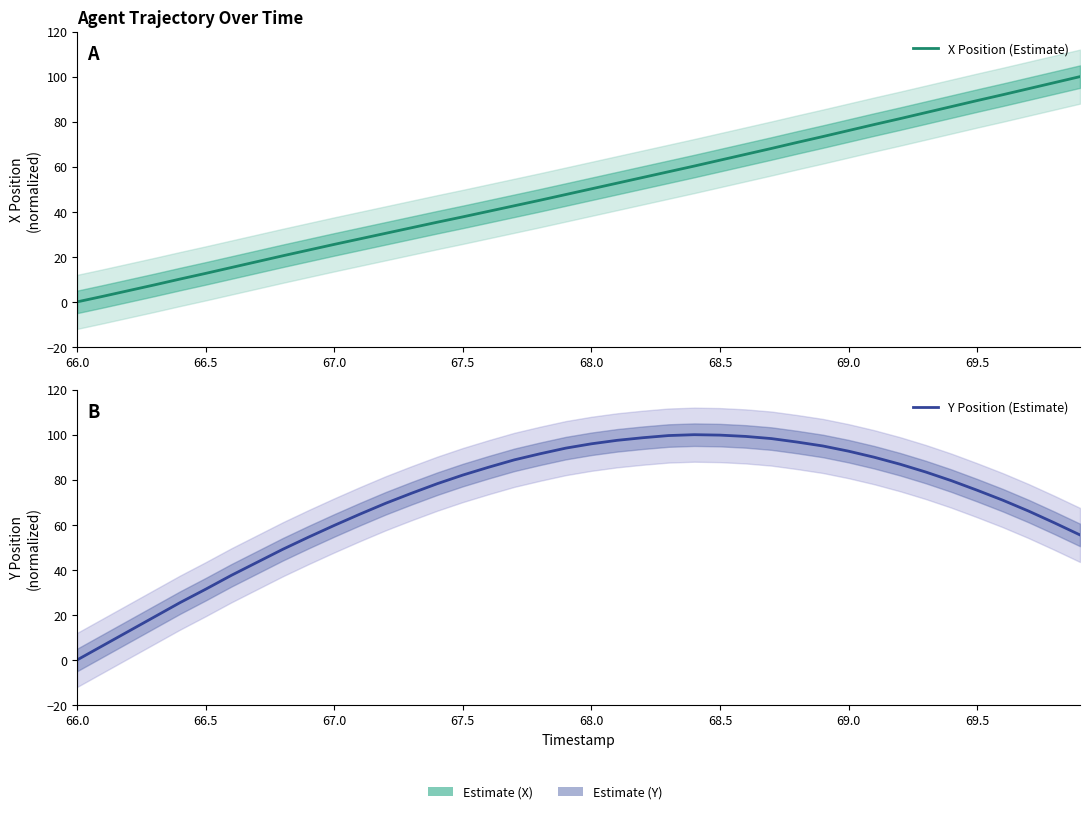

What is the spread (max minus min) of values at 68.5?

36.9